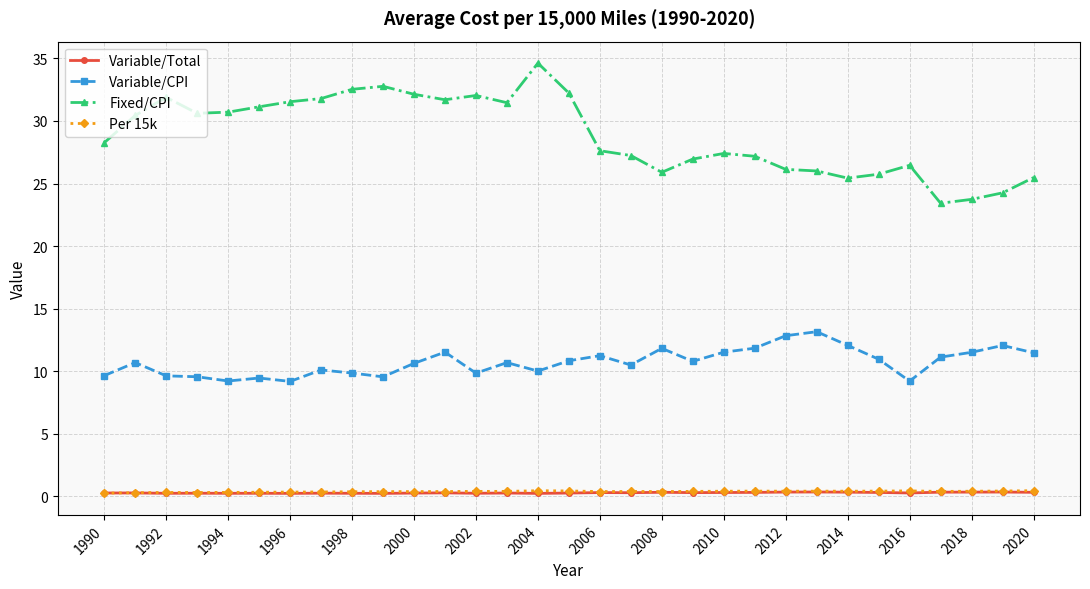

Count the number of data series in this chart.

4